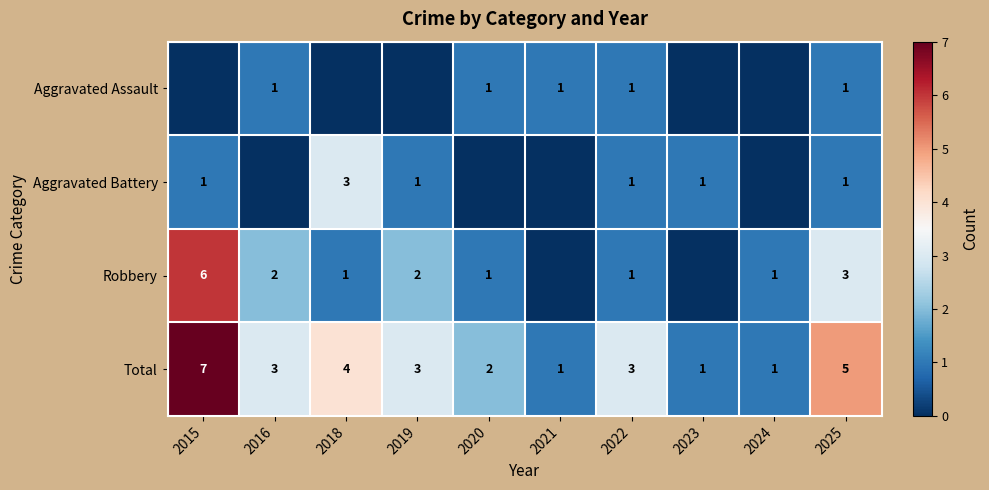

What is the difference between the second highest and minimum values in the Total series?

4